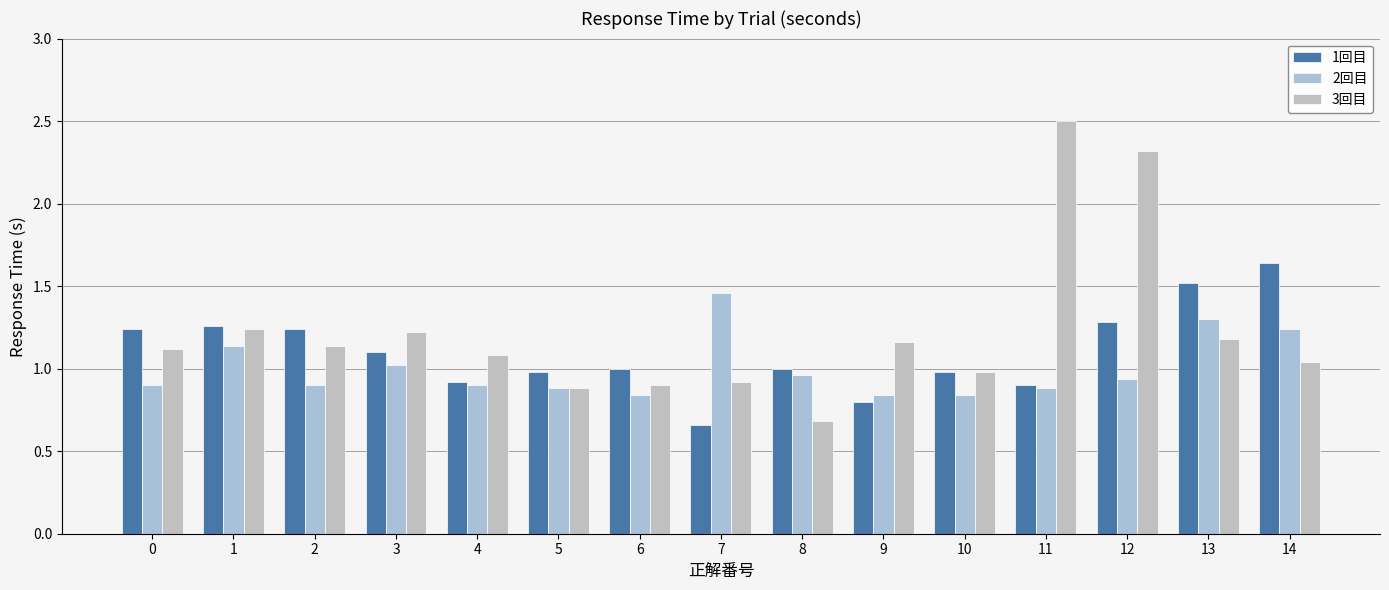

Reading left to right, transcribe all the data shown in this chart.

1回目: 0=1.2	1=1.3	2=1.2	3=1.1	4=0.9	5=1.0	6=1.0	7=0.7	8=1.0	9=0.8	10=1.0	11=0.9	12=1.3	13=1.5	14=1.6
2回目: 0=0.9	1=1.1	2=0.9	3=1.0	4=0.9	5=0.9	6=0.8	7=1.5	8=1.0	9=0.8	10=0.8	11=0.9	12=0.9	13=1.3	14=1.2
3回目: 0=1.1	1=1.2	2=1.1	3=1.2	4=1.1	5=0.9	6=0.9	7=0.9	8=0.7	9=1.2	10=1.0	11=2.5	12=2.3	13=1.2	14=1.0